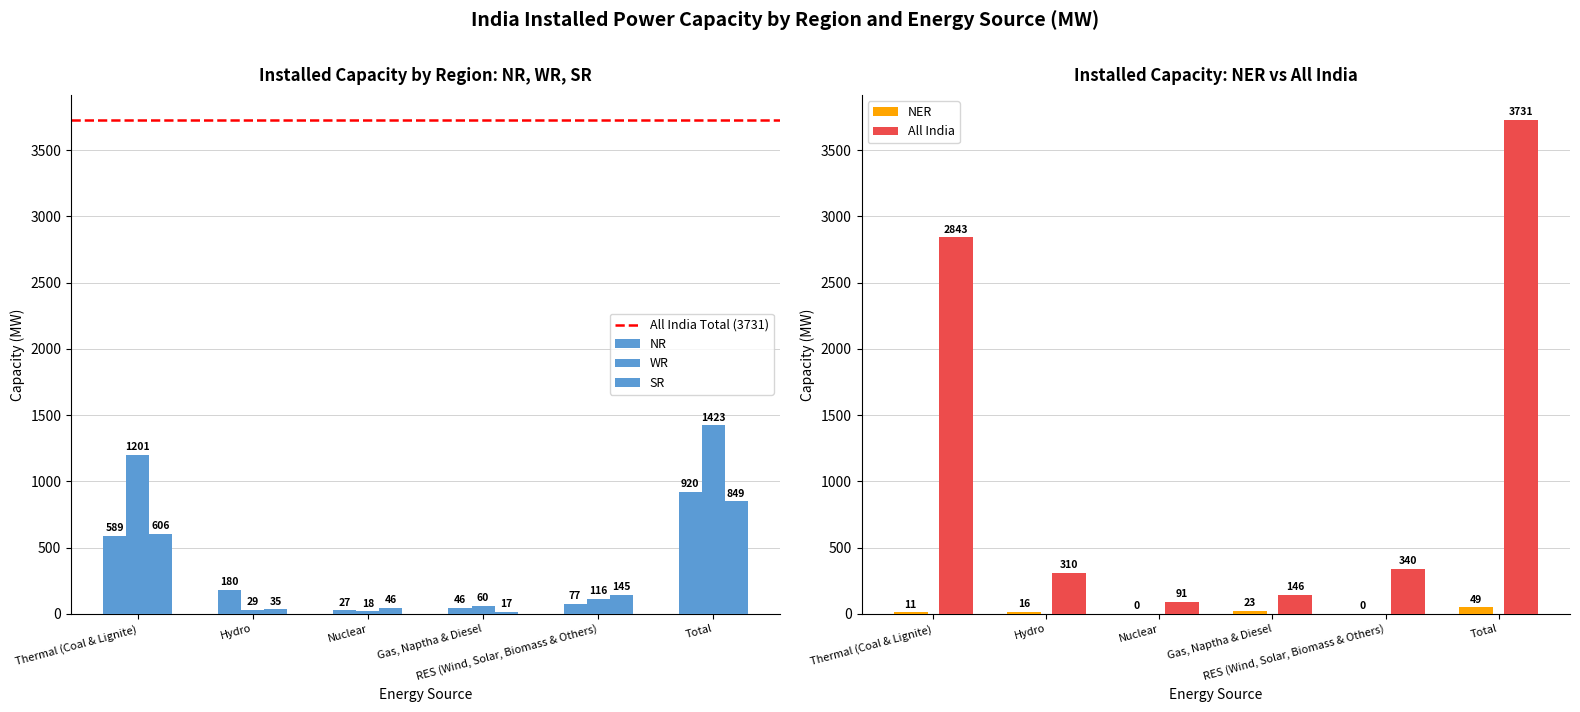

What is the highest value of the NER series?

49